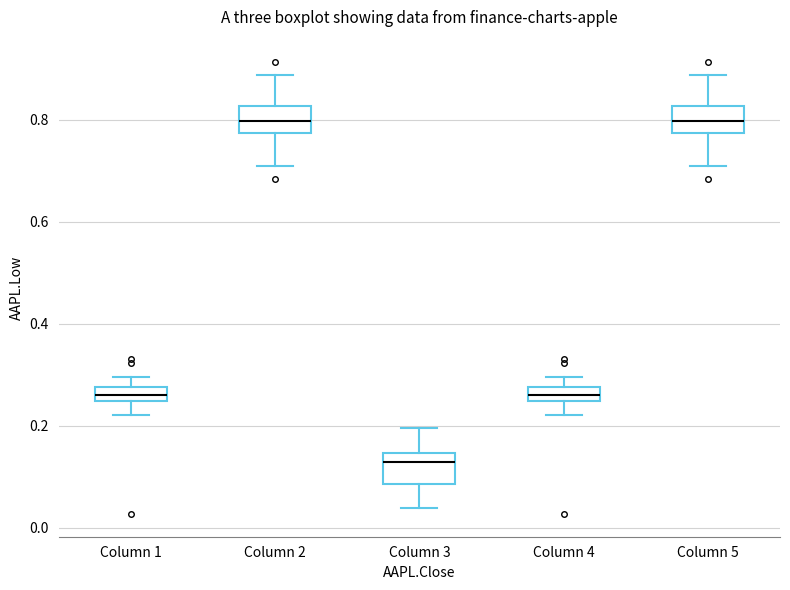

Where is the upper edge of the box for Column 3 on the y-axis? The values are not printed on the chart, so give them approximately, as read against the axis.

0.14